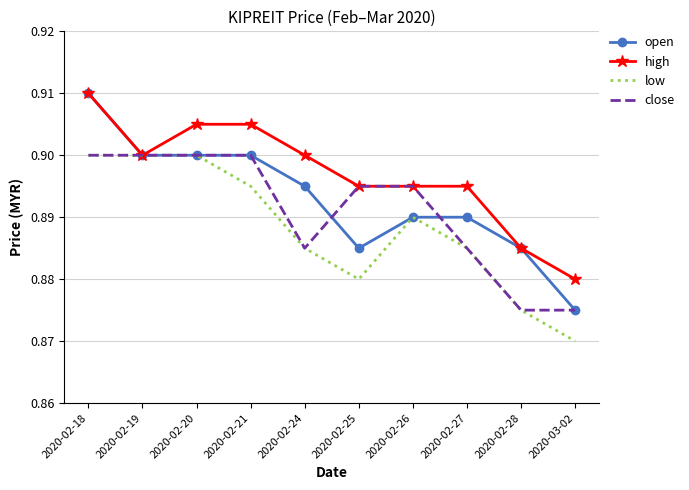

True or false: high has a value of 1.6 at 2020-02-27.

False